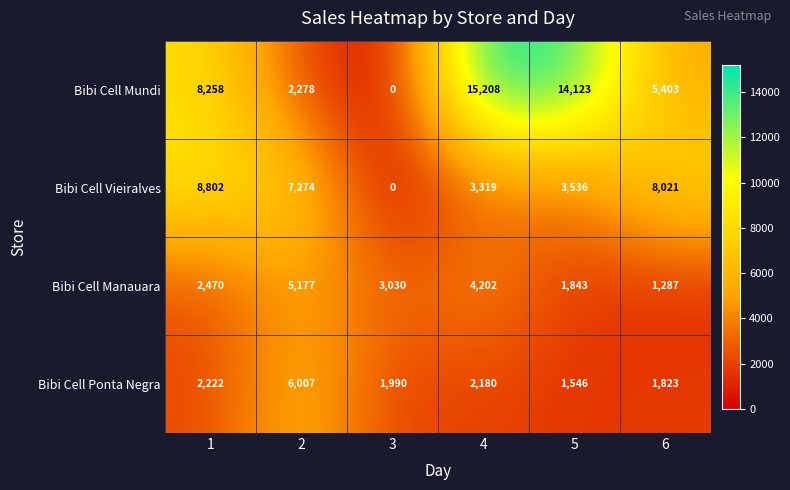

What is the difference between the highest and lowest values at 1?

6580